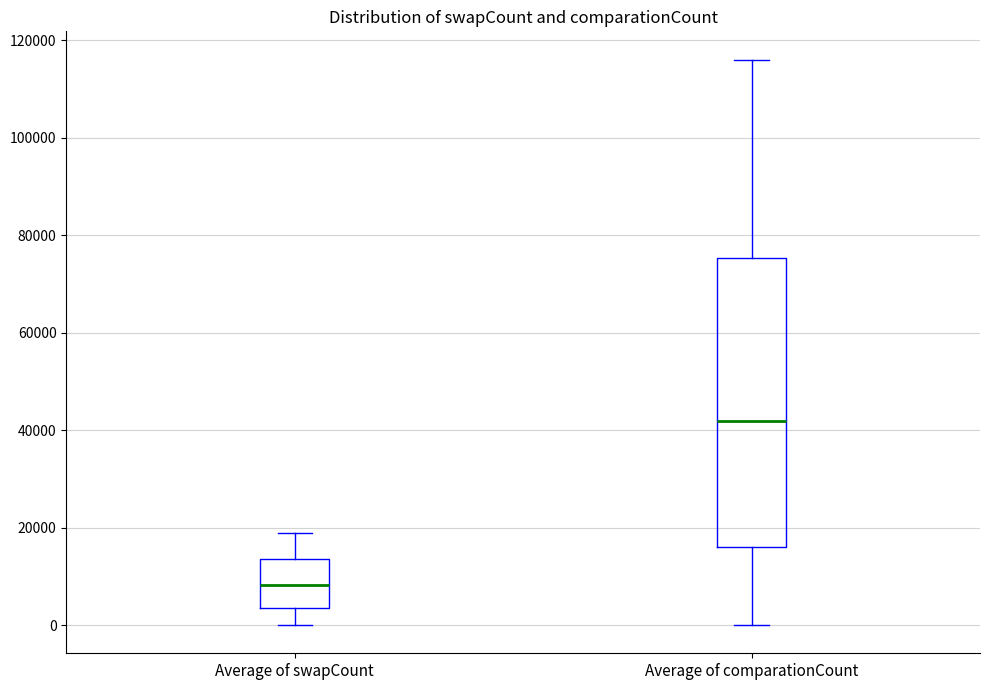

Reading left to right, read every box against the y-axis: the position of its median line, the range the box covers, and the ends of its whiskers. The values are not printed on the chart, so give them approximately, as read against the axis.

Average of swapCount: median 8000, box 4000 to 14000, whiskers 0 to 18000
Average of comparationCount: median 42000, box 16000 to 76000, whiskers 0 to 116000